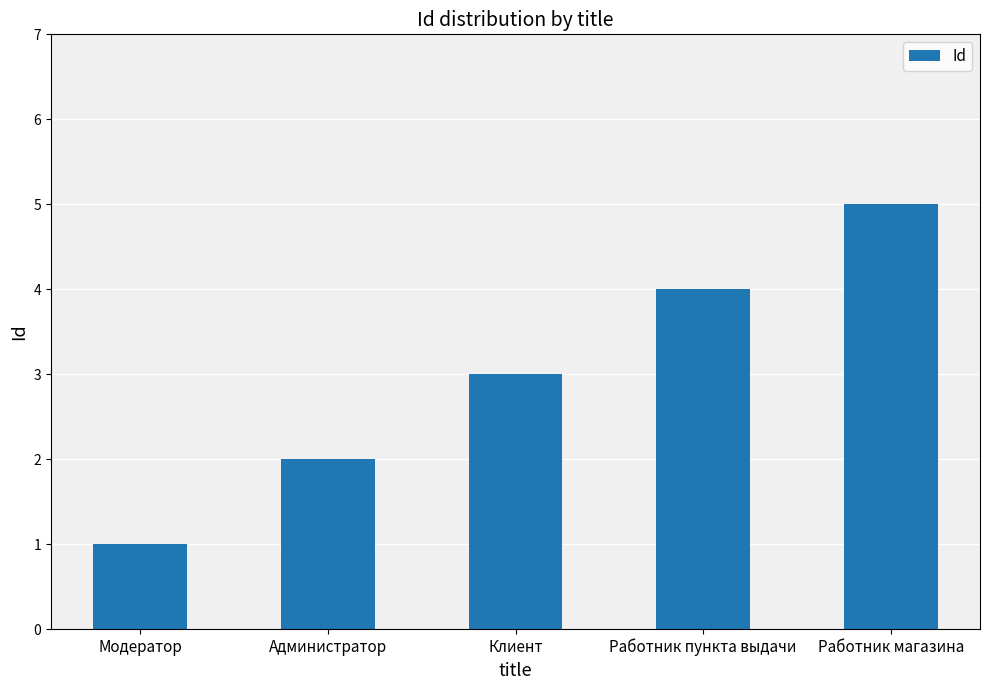

How many values are between 2 and 4?

3